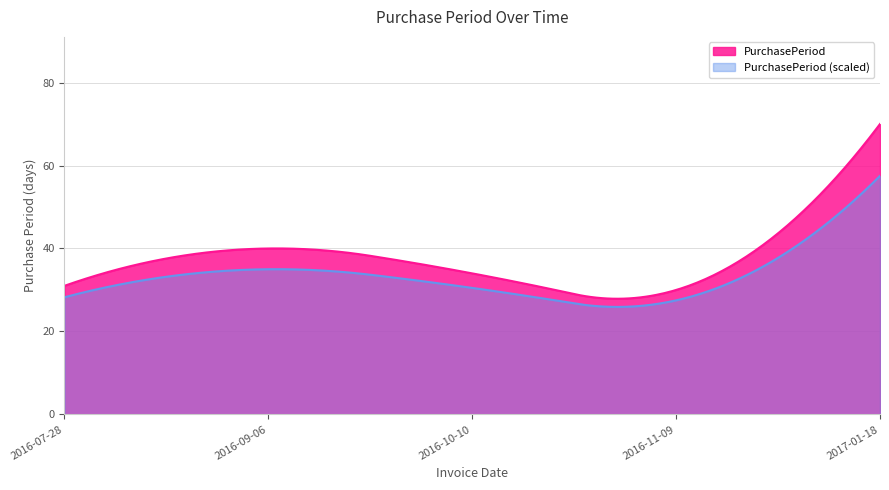

Where is the data nearest to the value 50?

2016-09-06